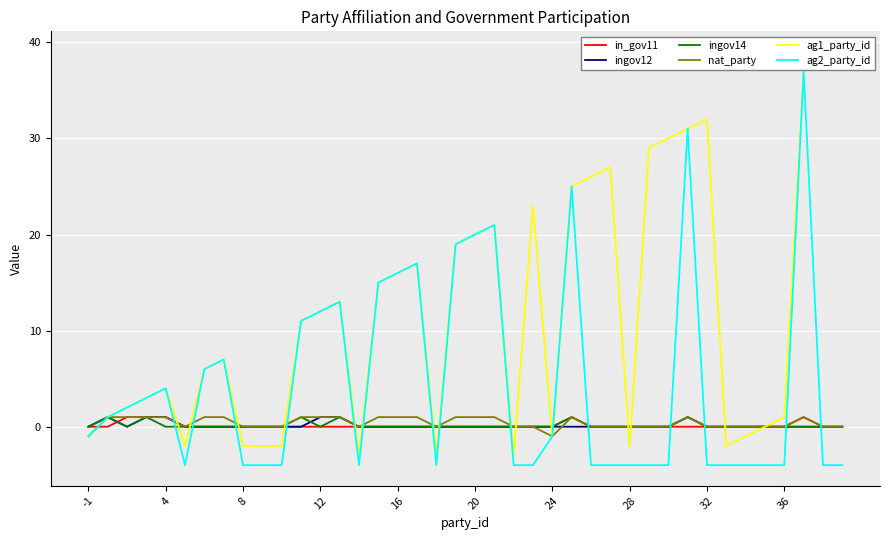

How many values in ingov14 are above zero?

6